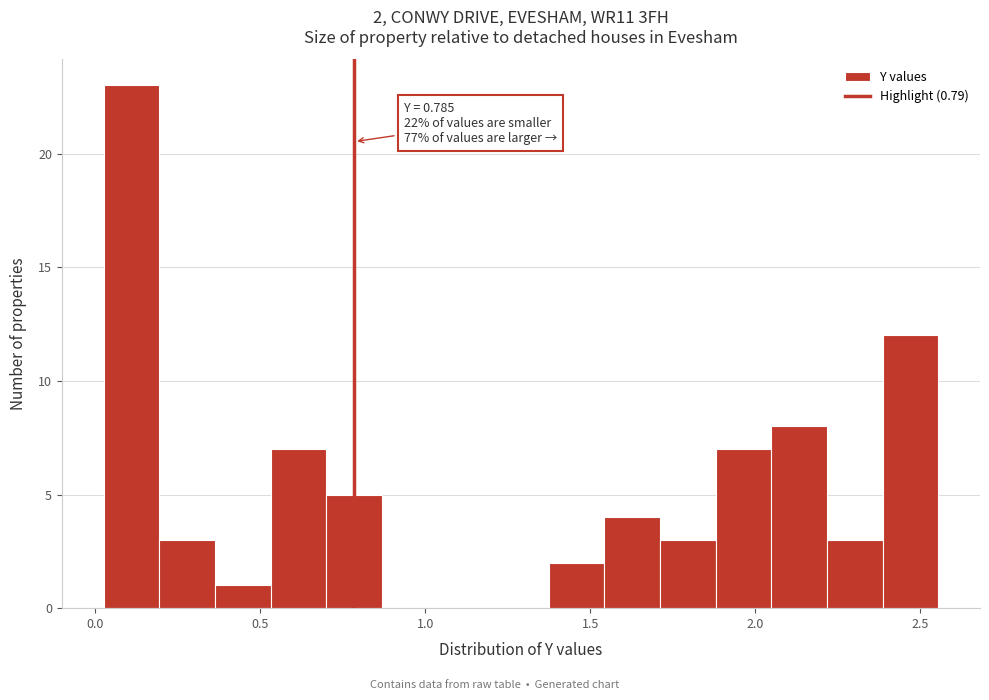

Read against the x-axis, roughly where is the centre of the tallest bar?

0.10